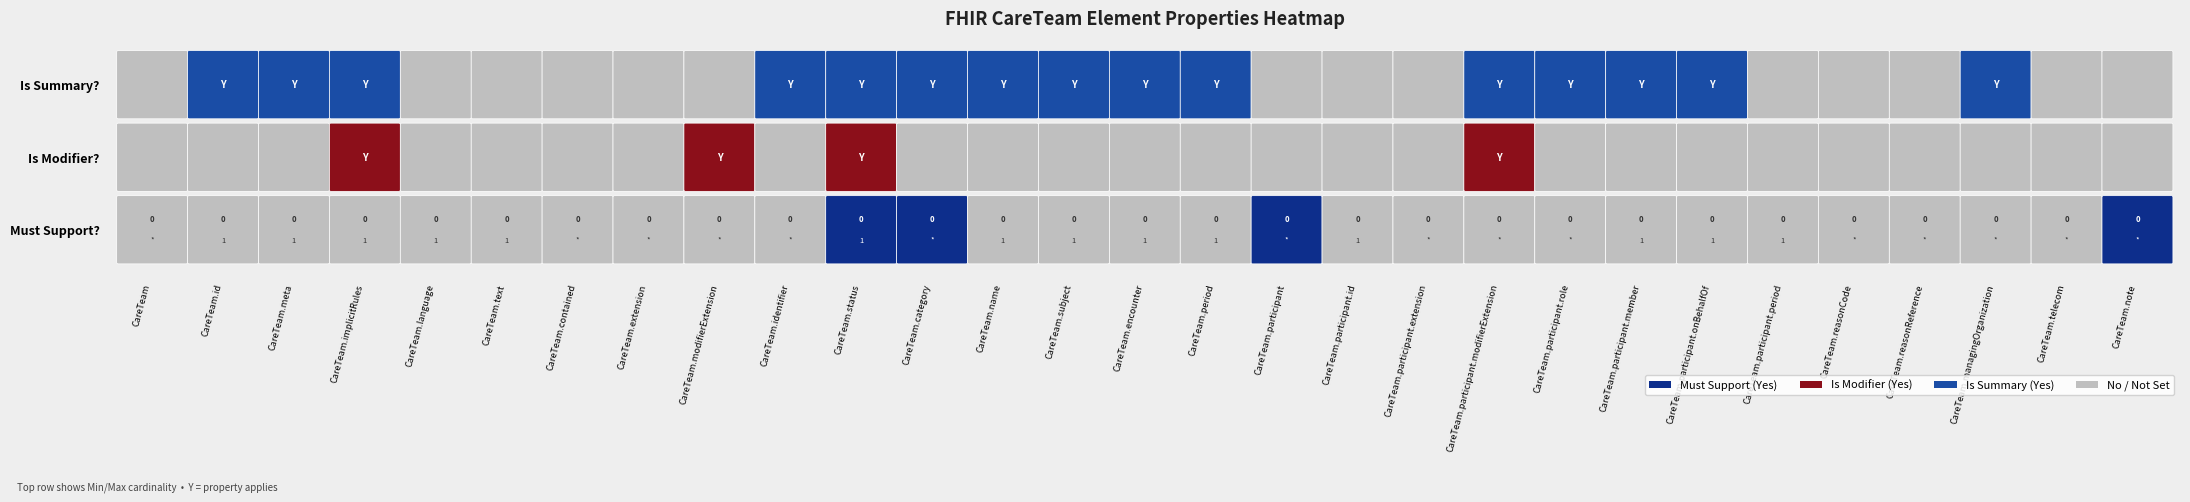

Which category has the highest value in the is_modifier series?

3